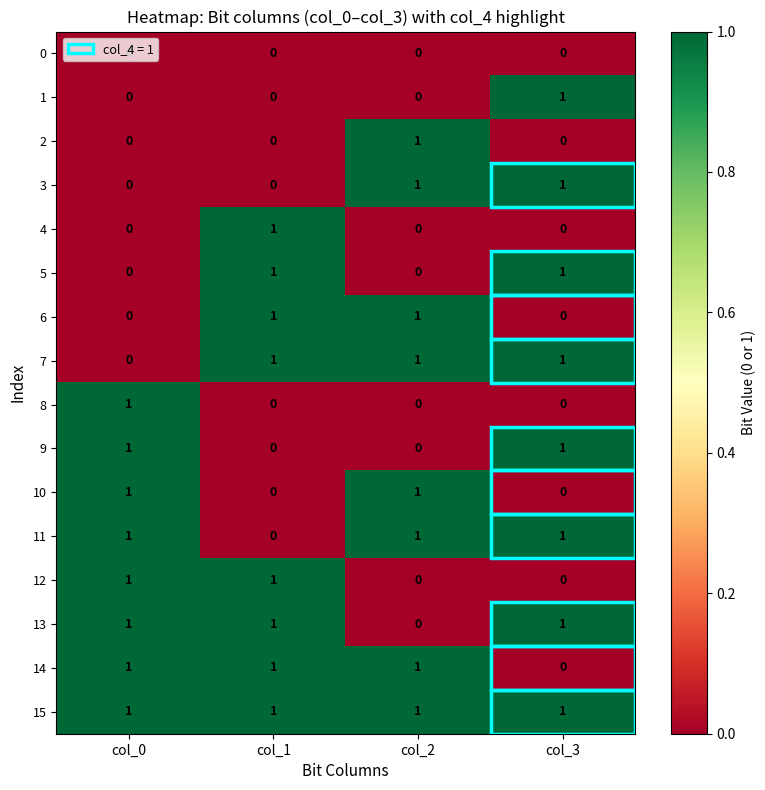

What is the total value across all series at col_2?

8